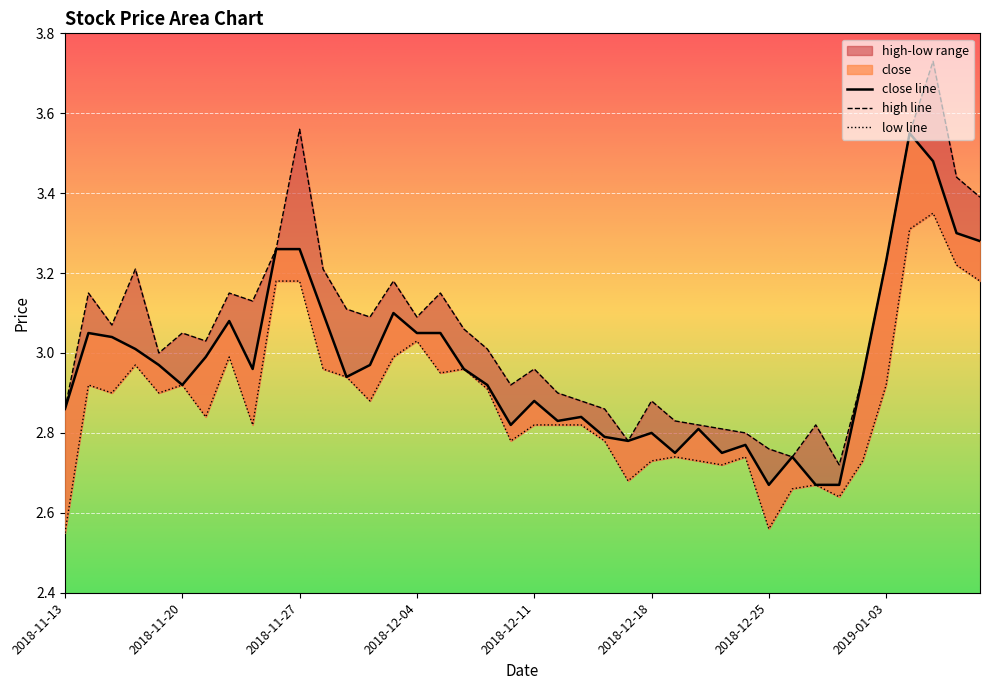

True or false: low and high cross at least once.

False